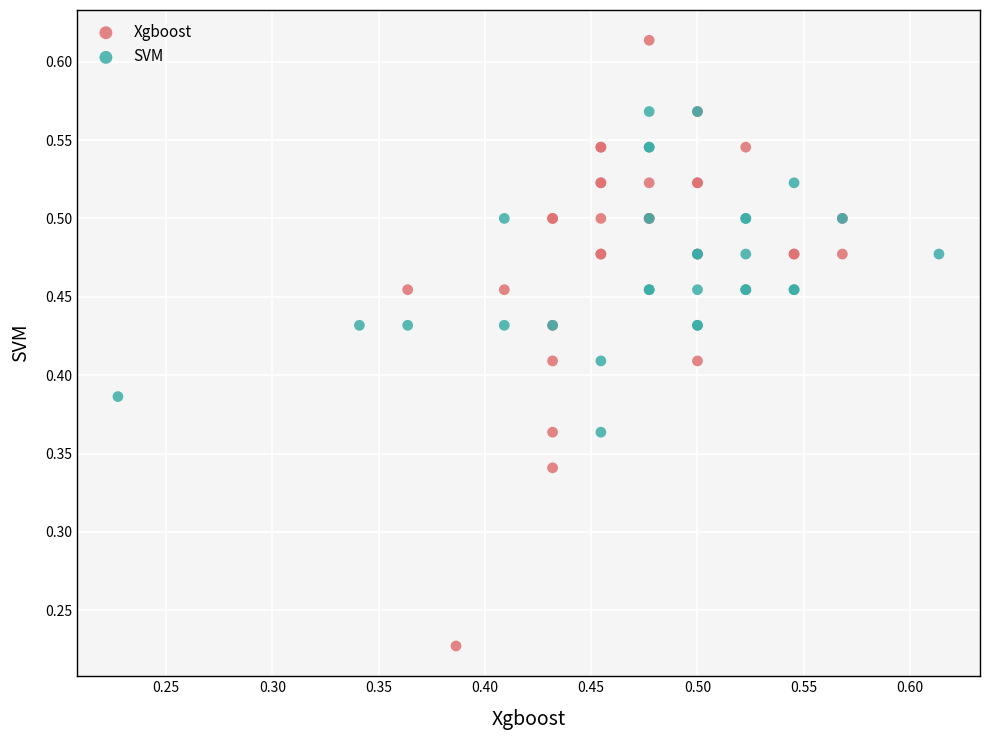

Which series contains the lowest Y value?

Xgboost